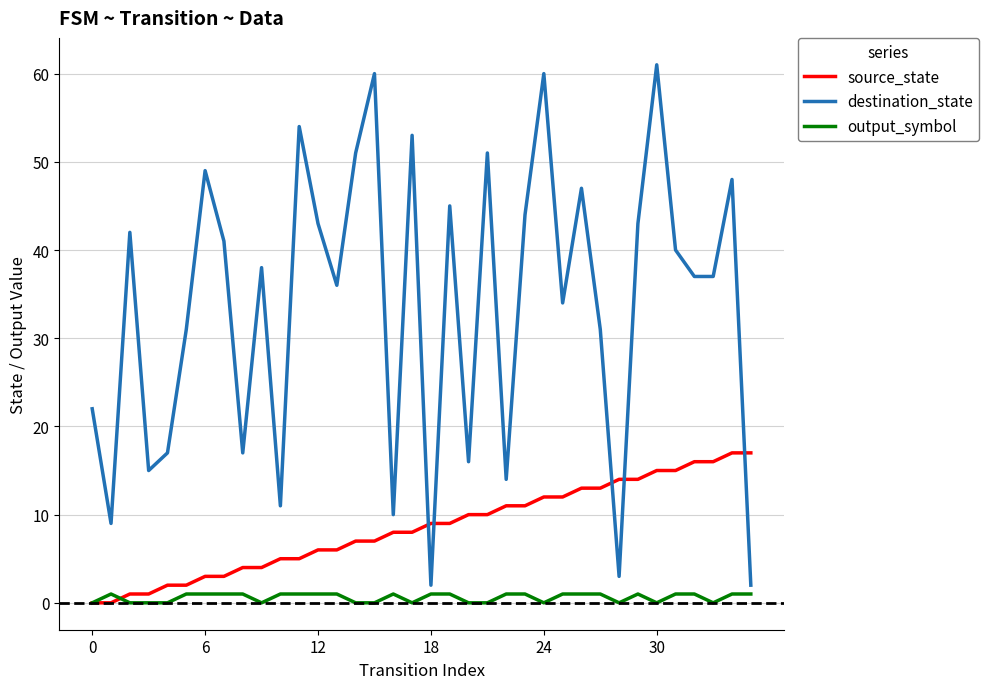

What are all the series names shown in the legend?

source_state, destination_state, output_symbol